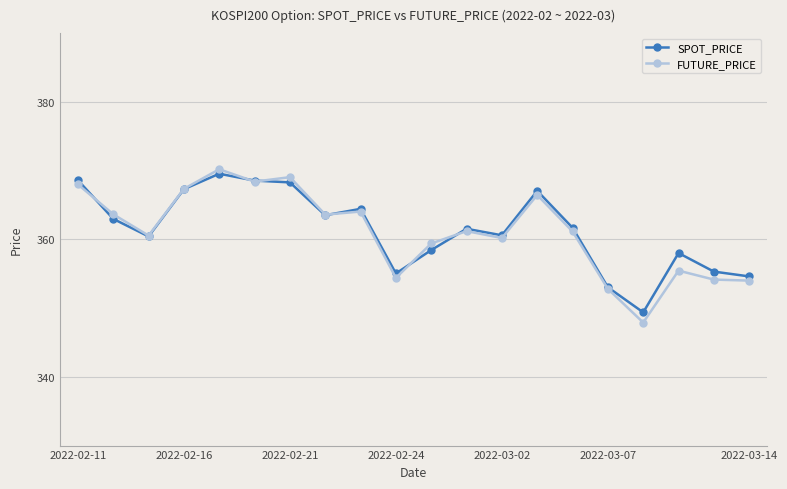

What is the minimum value shown in the chart?

347.9